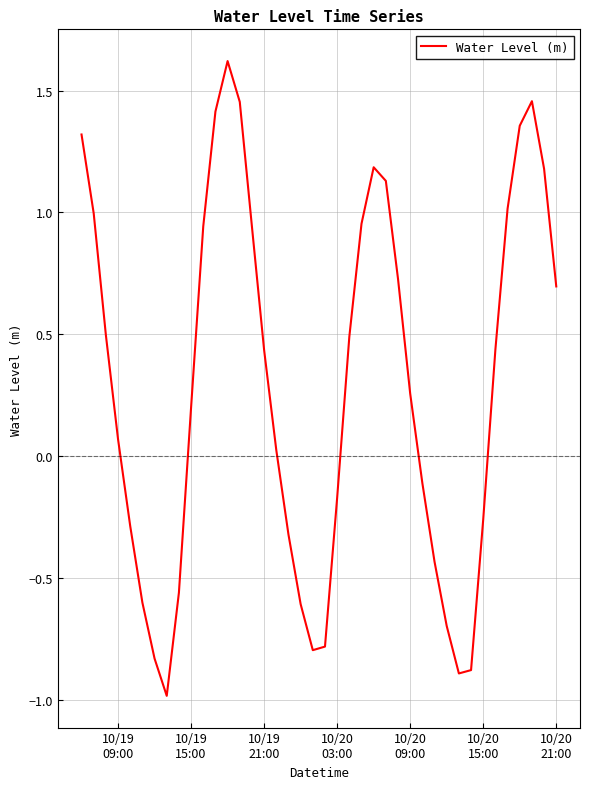

How many interior local peaks (higher than both neighbors) does the data have?

3